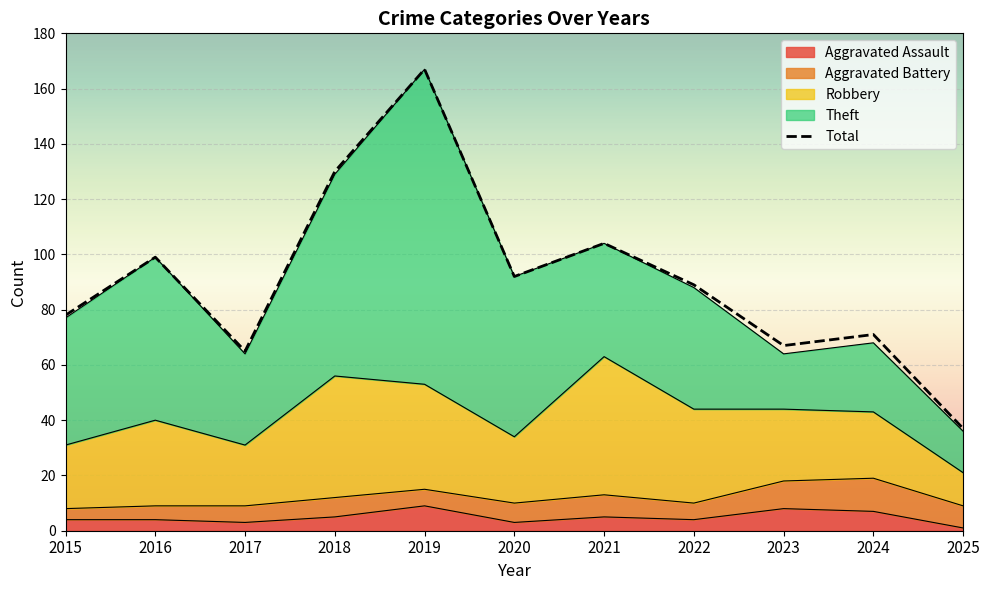

How many Aggravated Assault values are between 3 and 7?

8